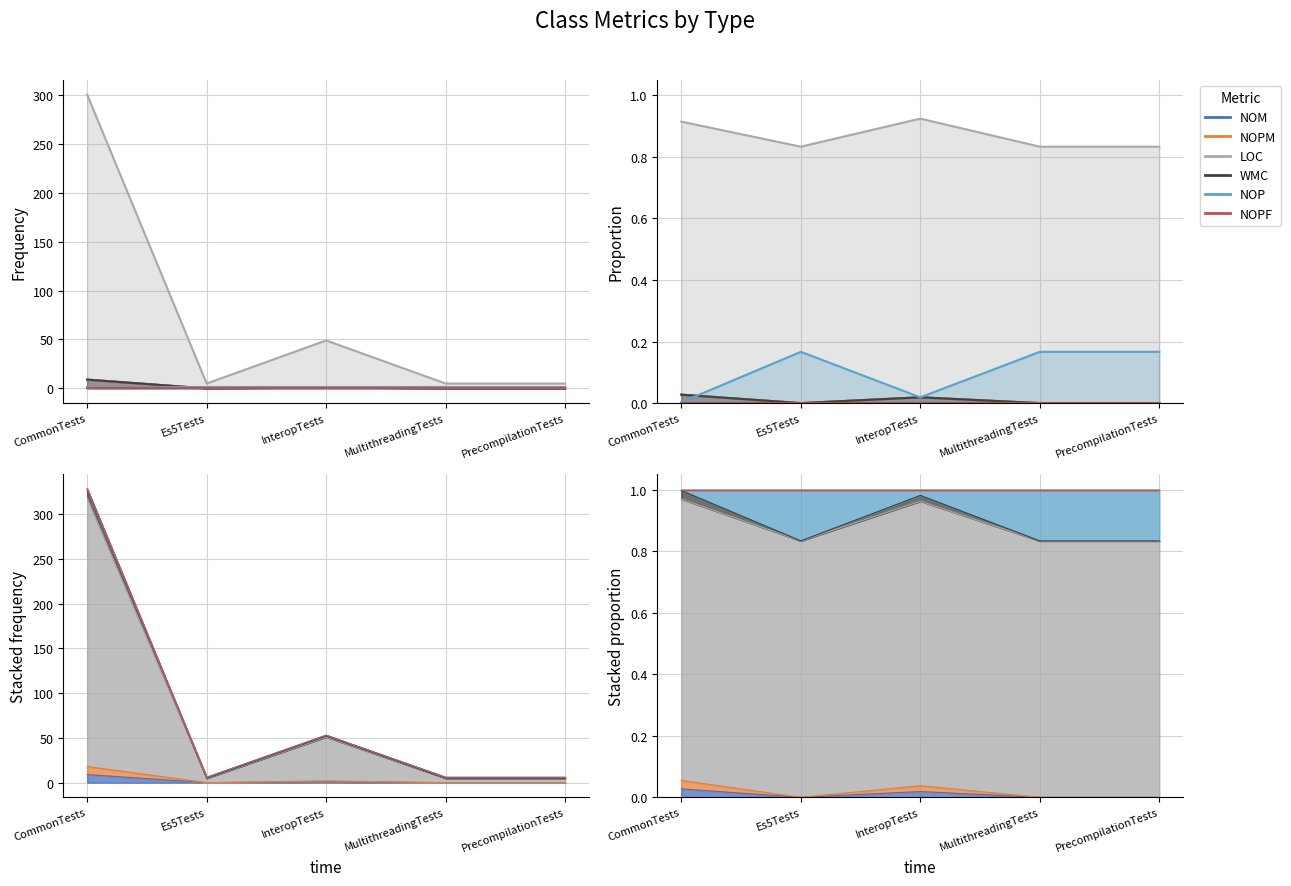

How many interior local valleys does the NOM series have?

1